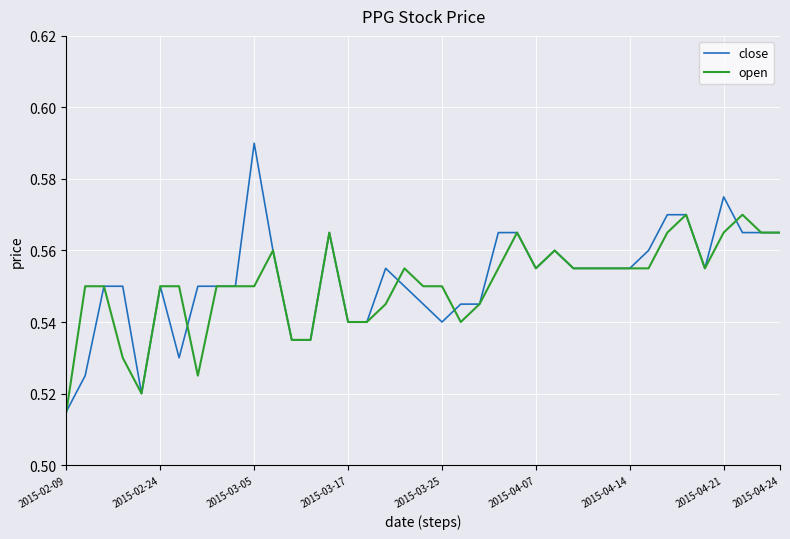

True or false: close has more than 2 points higher than both neighbors.

True